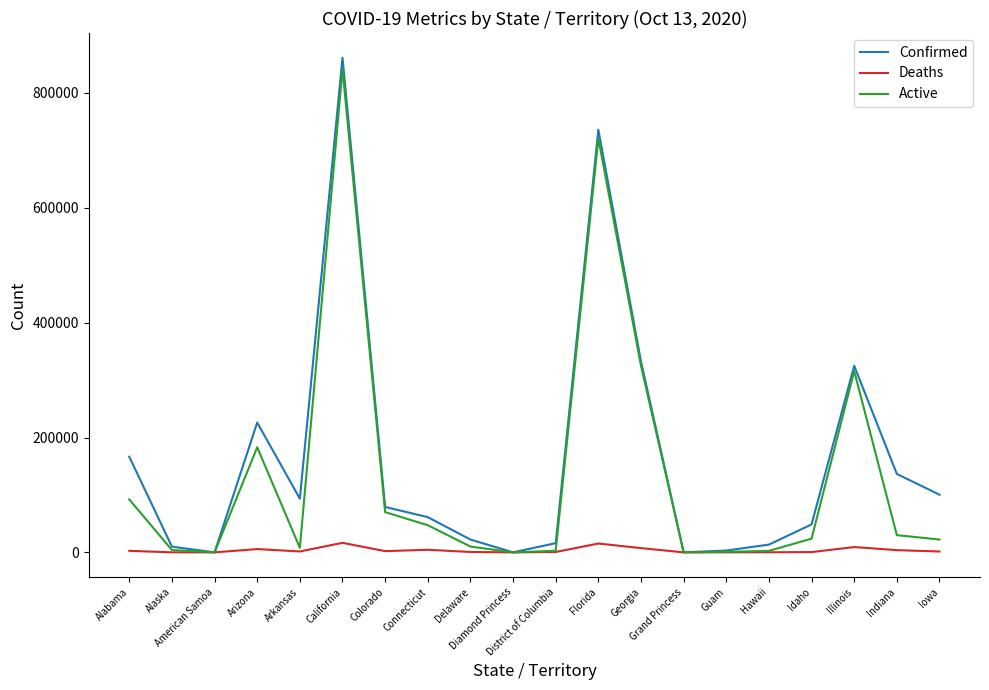

At which category does Active reach its first local peak?

Arizona